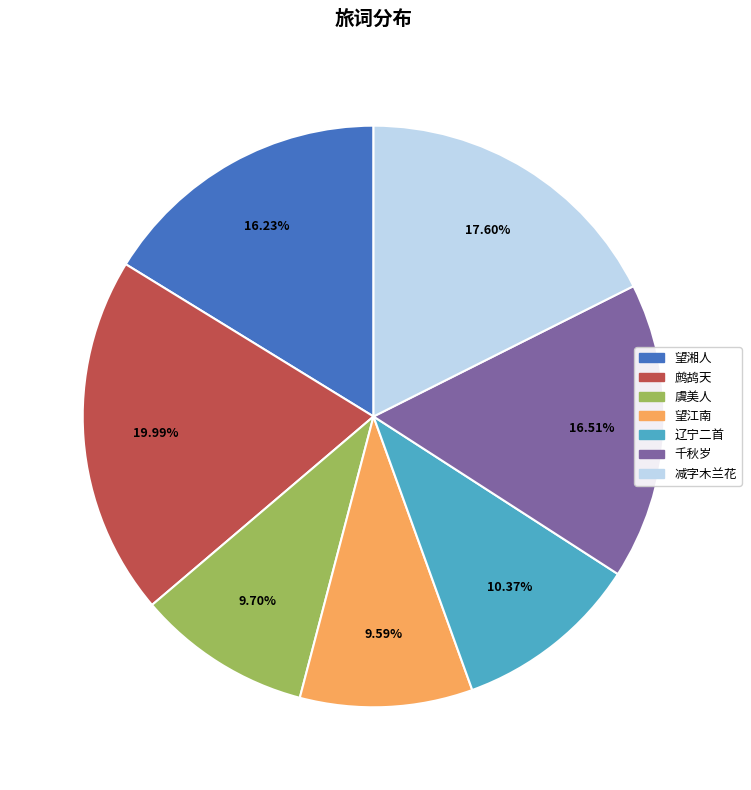

Is there any slice that represents more than half of the pie?

No